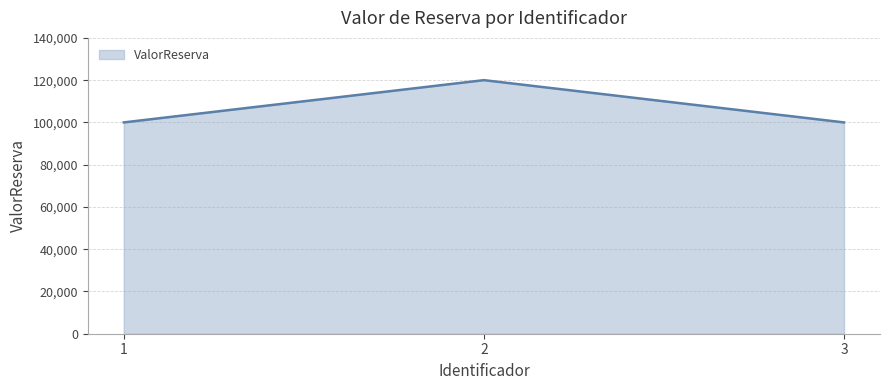

What is the sum of the values at 3 and 2?

220000